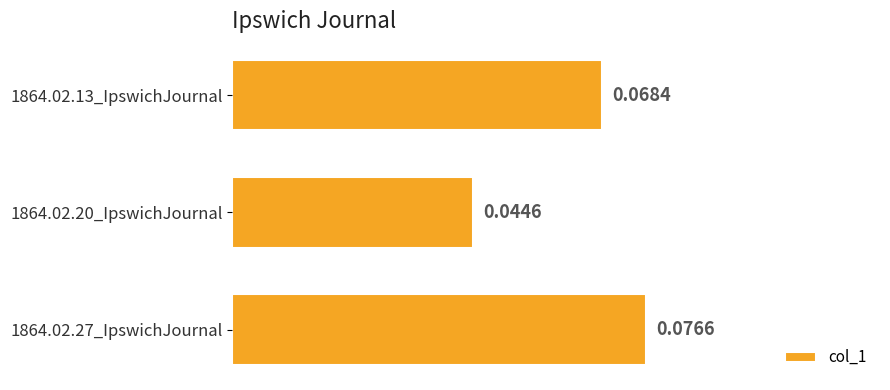

Where is the data nearest to the value 0?

1864.02.20_IpswichJournal